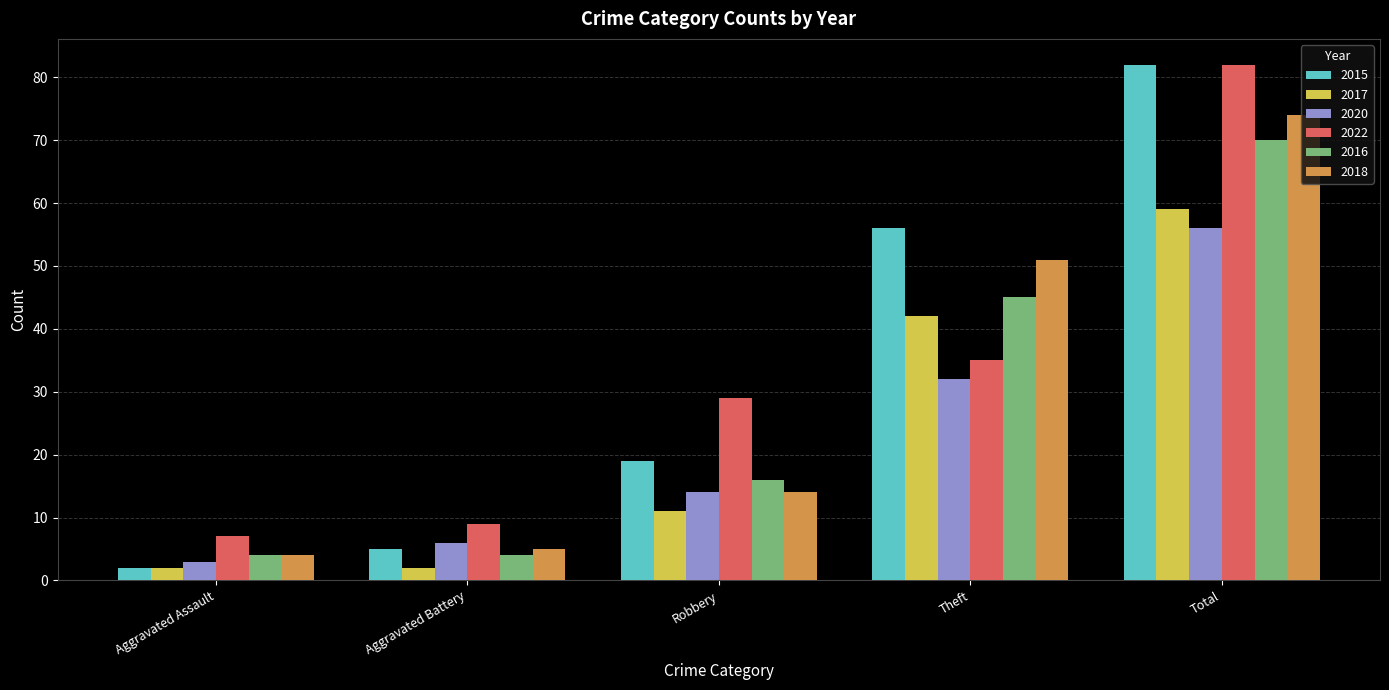

List the labels in order of 2018 value, smallest first.

Aggravated Assault, Aggravated Battery, Robbery, Theft, Total